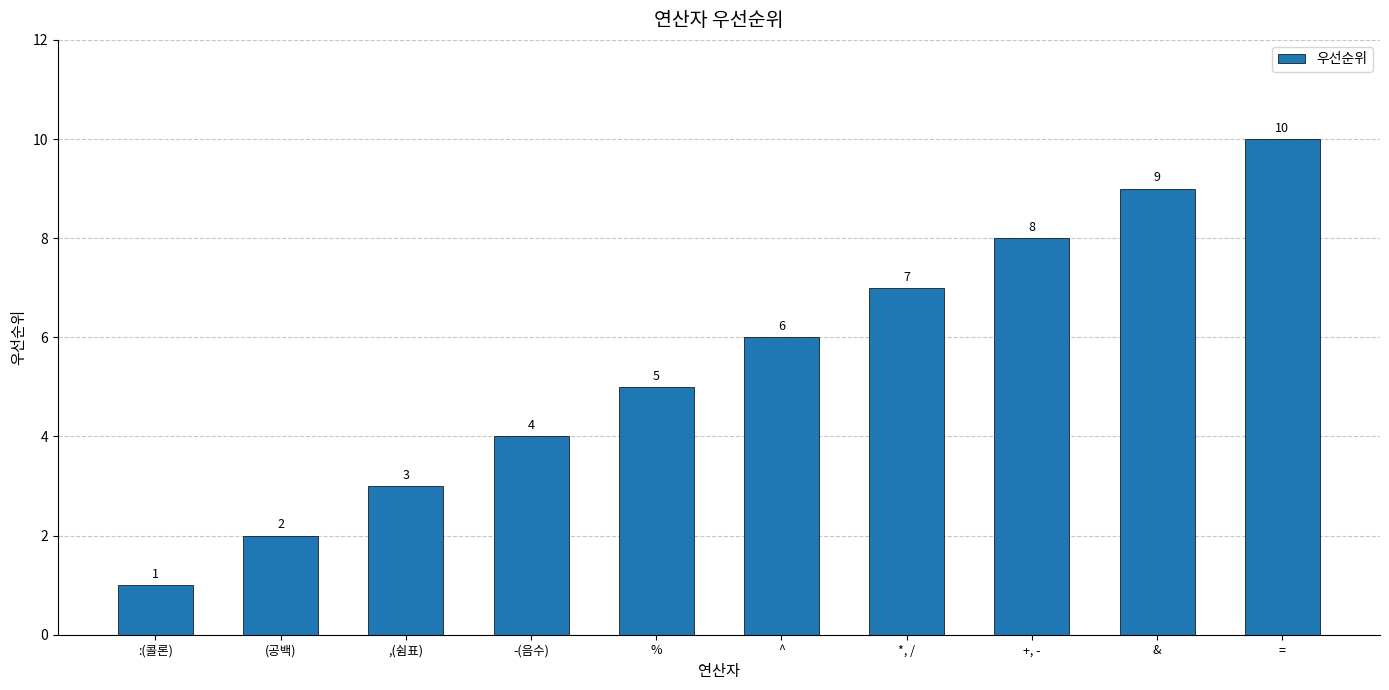

The chart shows a value of 8 at +, -. True or false?

True